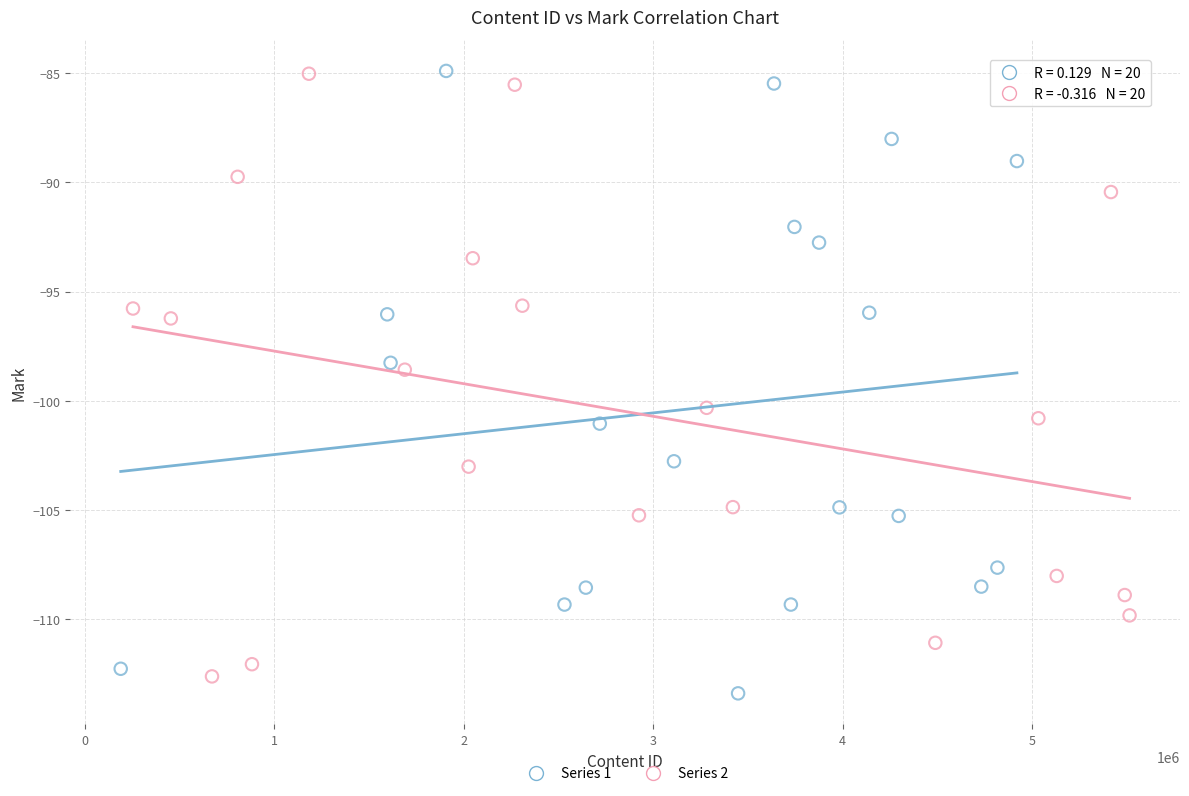

What are all the series names shown in the legend?

Series 1, Series 2